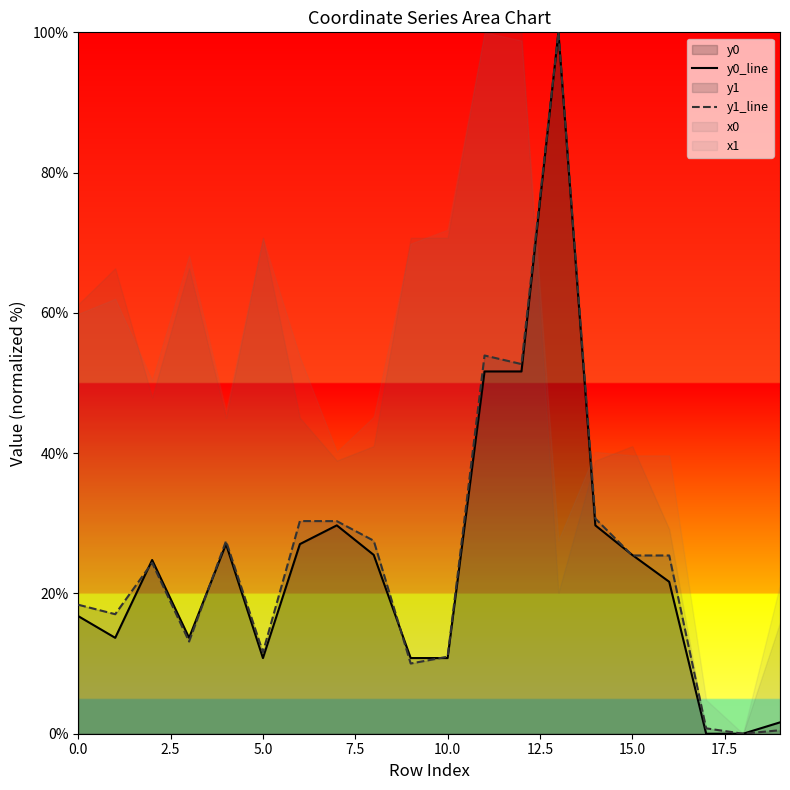

What is the maximum value for y0_line?

100.0